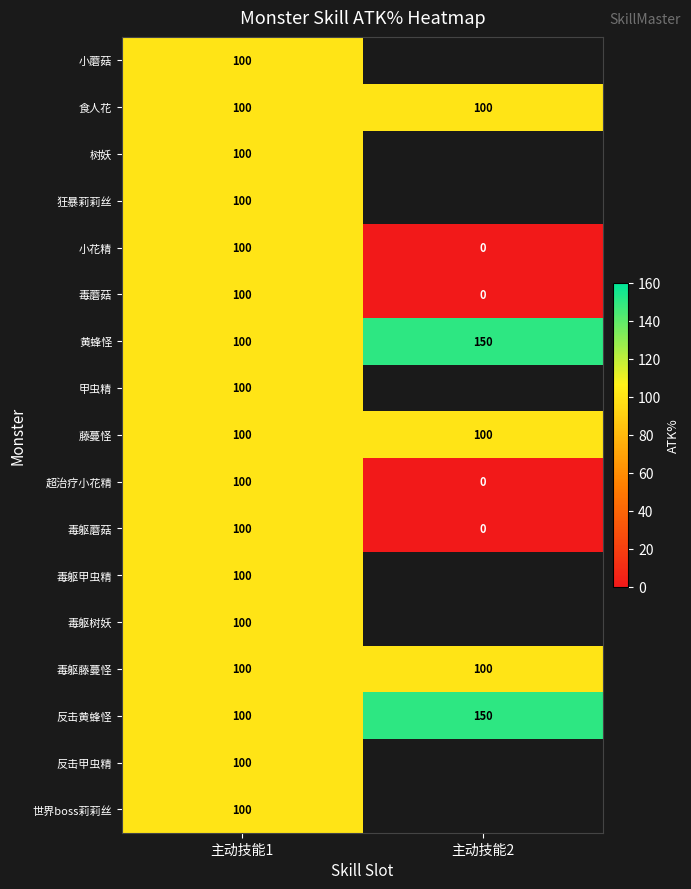

True or false: 藤蔓怪 has a value of 36 at 主动技能1.

False